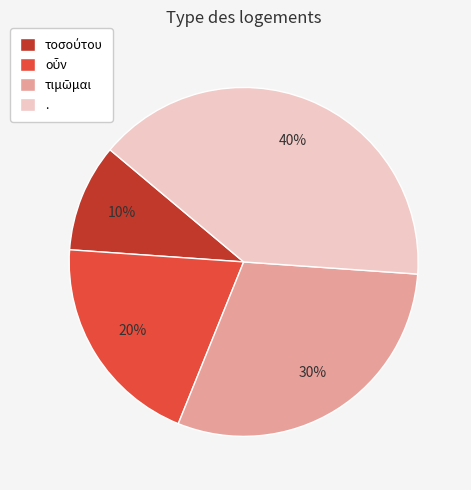

To the nearest percent, what percentage of the pie is .?

40%